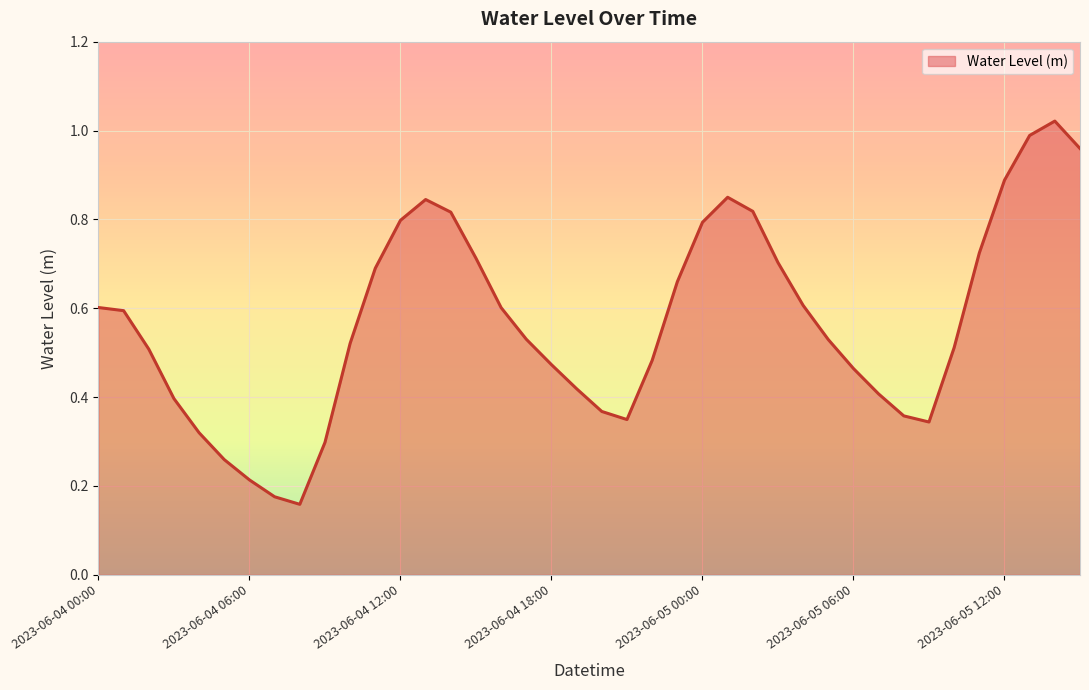

How many lines are shown in the chart?

1